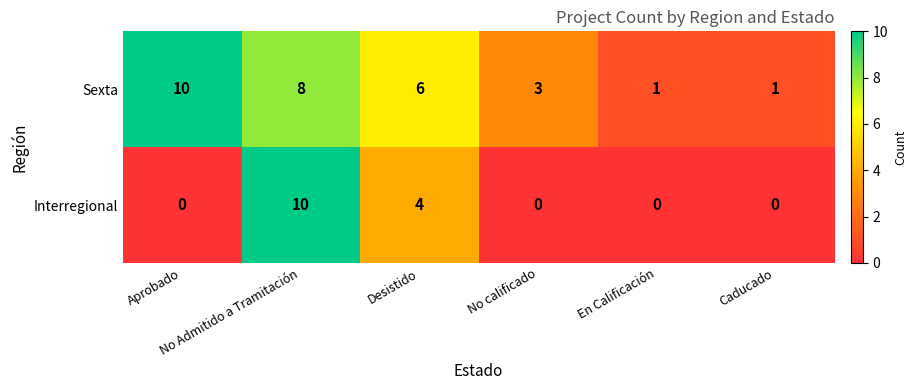

List the series in order of their overall mean, highest first.

Sexta, Interregional